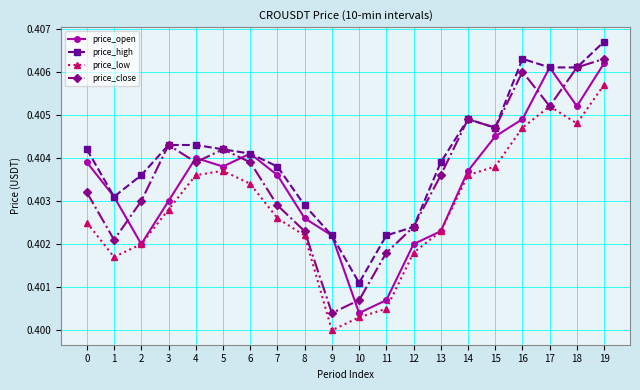

List the series in order of their peak value, lowest first.

price_low, price_open, price_close, price_high